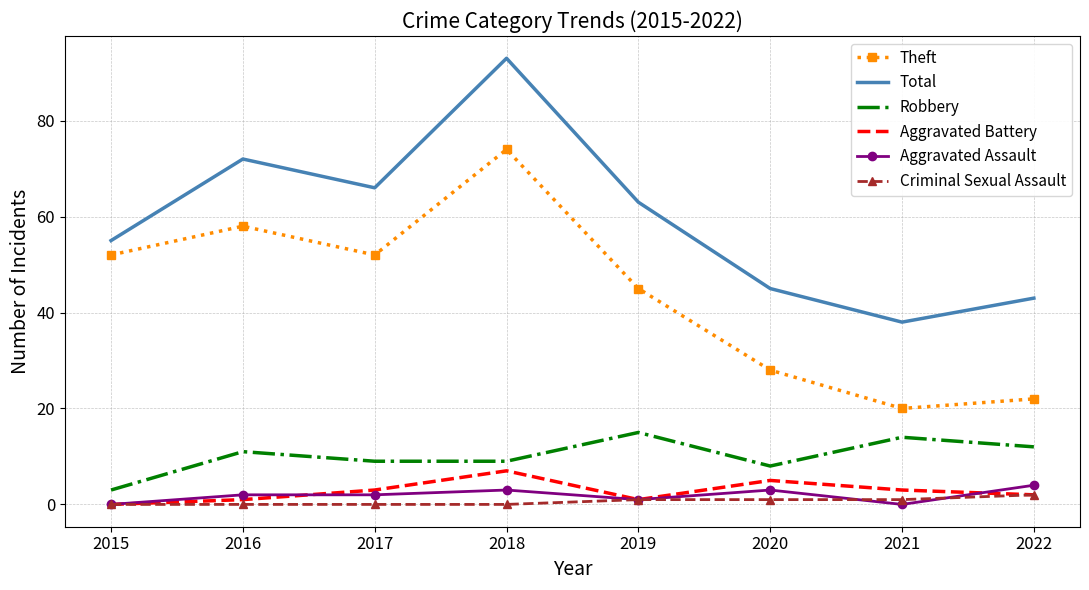

Which series has the largest total across all categories?

Total